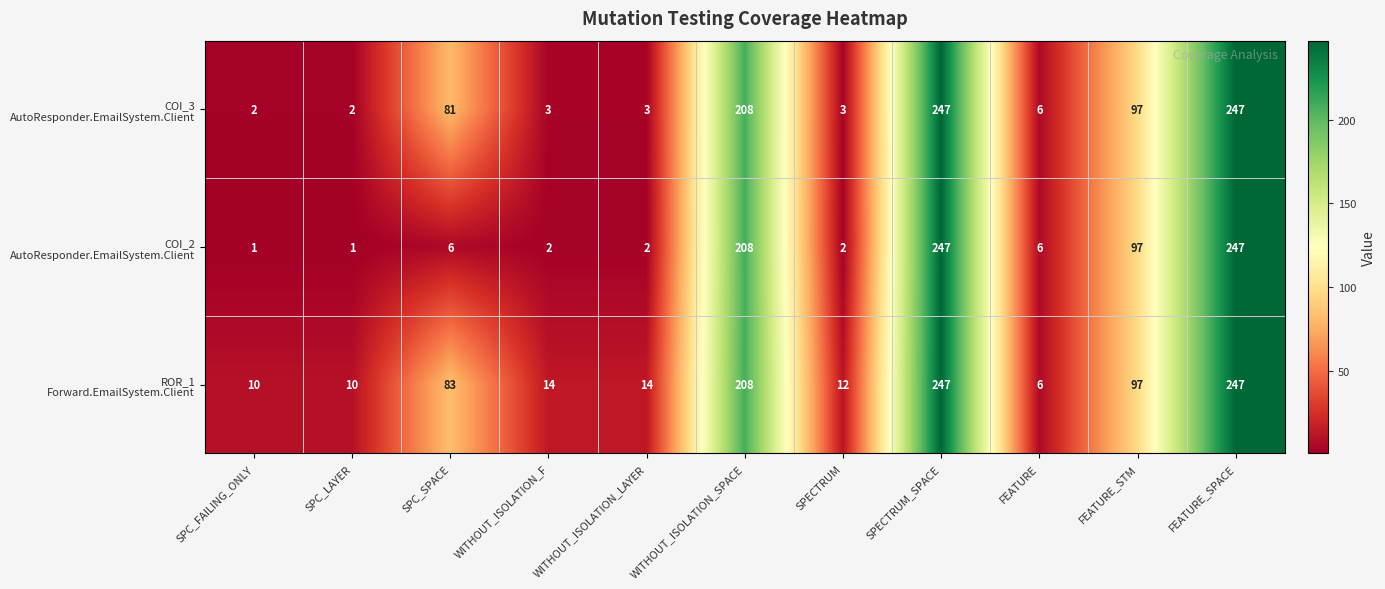

At how many categories does at least one series exceed 163?

3